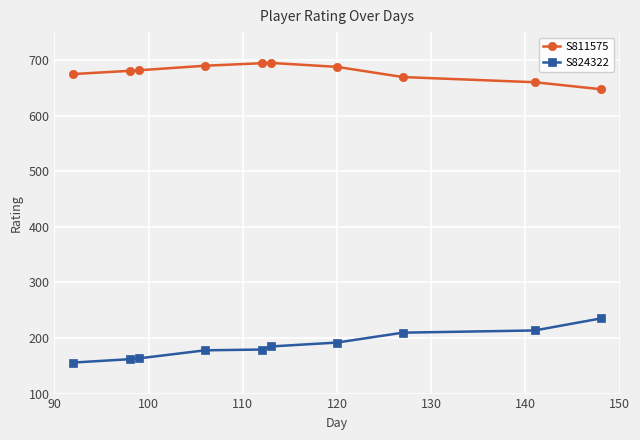

Which series has the largest total across all categories?

S811575